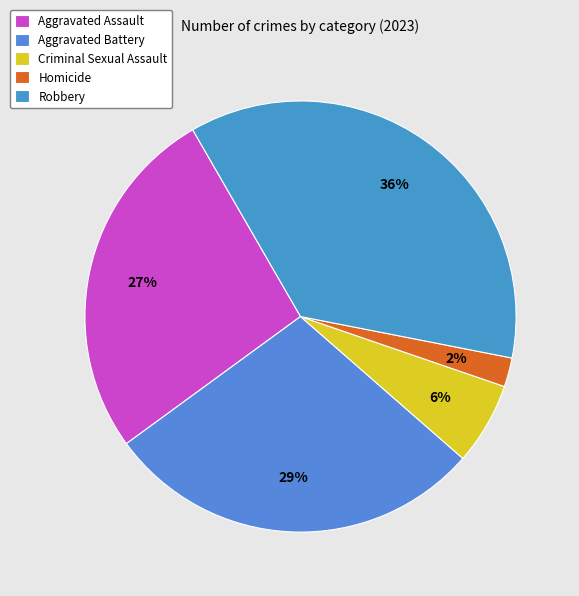

Do Aggravated Battery and Robbery together represent more than half of the pie?

Yes